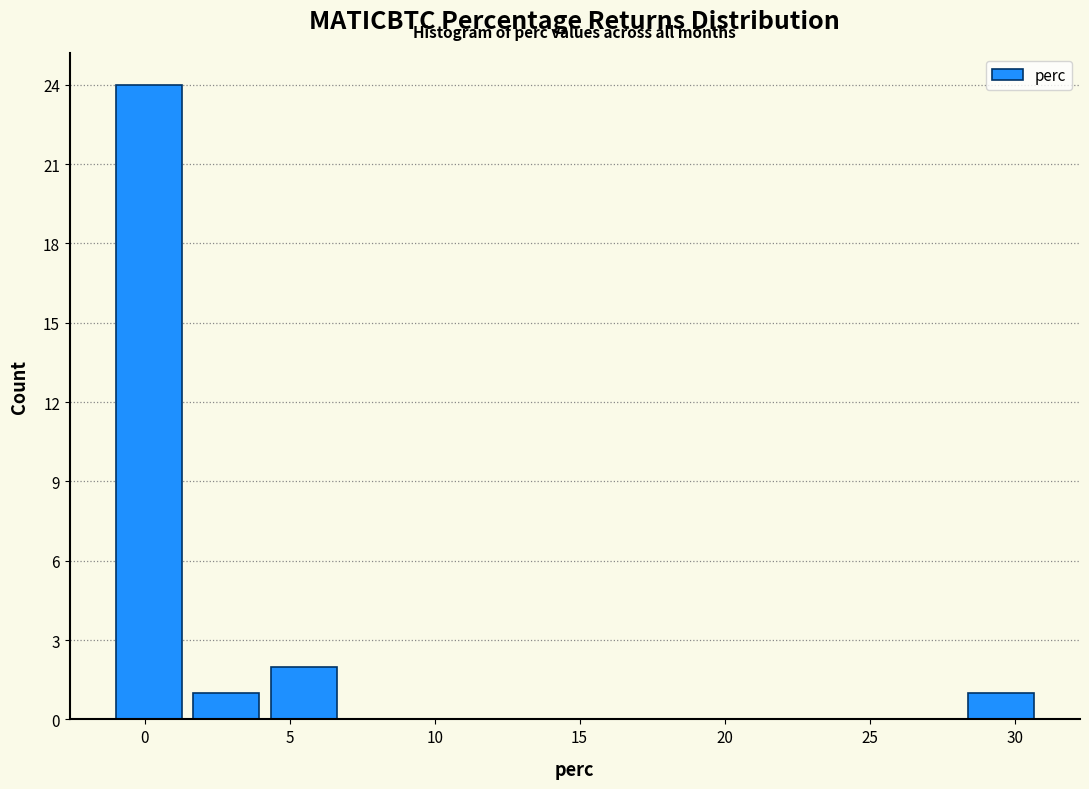

Reading left to right, list every bar in this chart as the range it spans on the x-axis followed by its height. Neither the bar edges nor the heights are printed on the chart, so give them approximately, as read against the axes.

-1.0 to 1.5: 24
1.5 to 4.5: 1
4.5 to 7.0: 2
7.0 to 9.5: 0
9.5 to 12.5: 0
12.5 to 15.0: 0
15.0 to 17.5: 0
17.5 to 20.5: 0
20.5 to 23.0: 0
23.0 to 25.5: 0
25.5 to 28.5: 0
28.5 to 31.0: 1